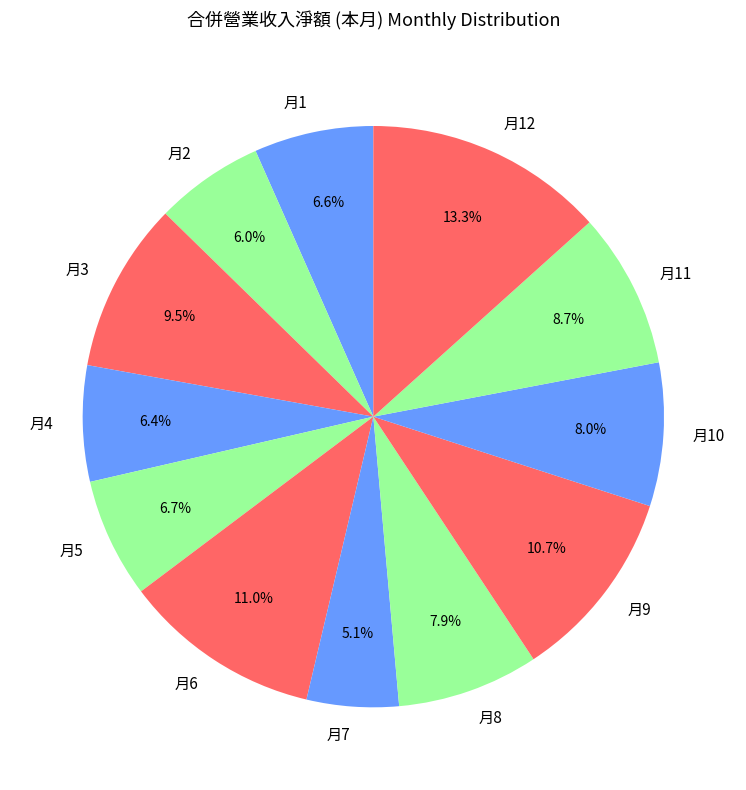

How many slices are in this pie chart?

12